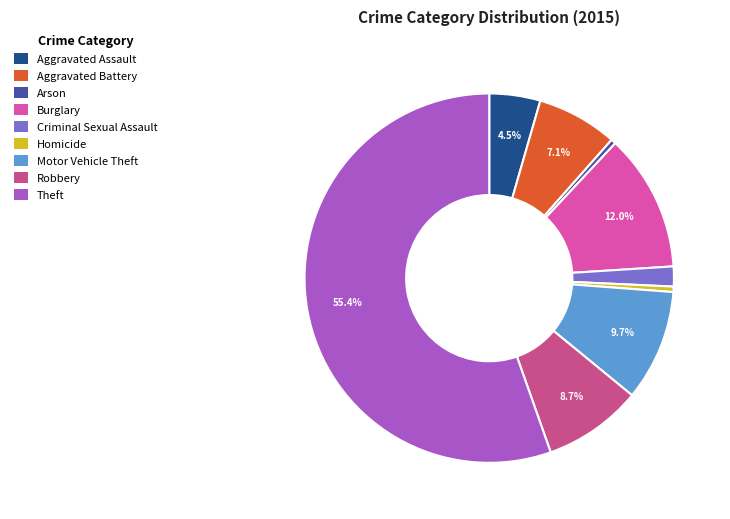

Is it true that Aggravated Assault is 13% of the pie?

False